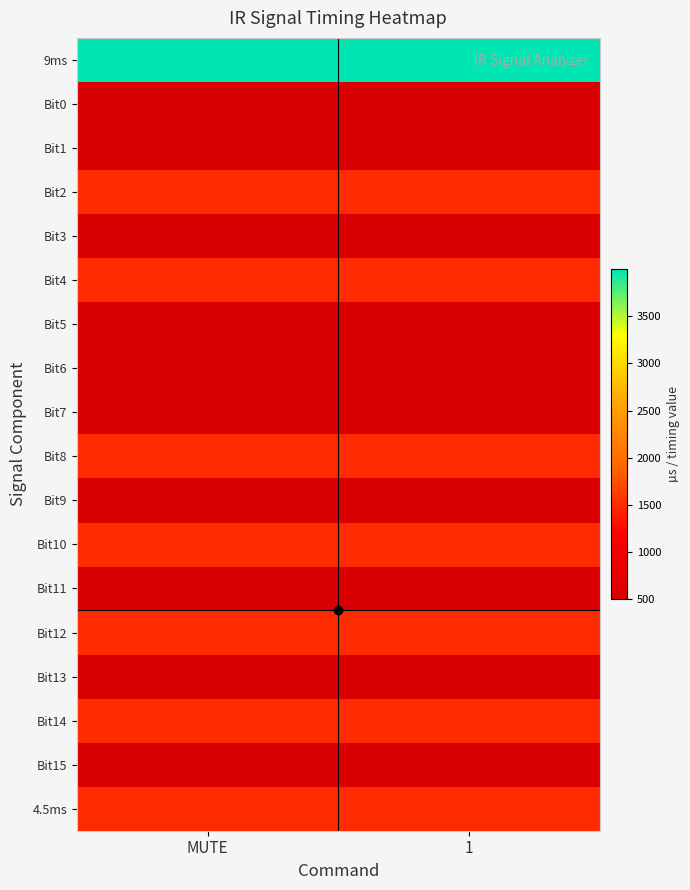

Rank the series at MUTE from lowest to highest value.

Bit0, Bit1, Bit3, Bit5, Bit6, Bit7, Bit9, Bit11, Bit13, Bit15, Bit2, Bit4, Bit8, Bit10, Bit12, Bit14, 4.5ms, 9ms